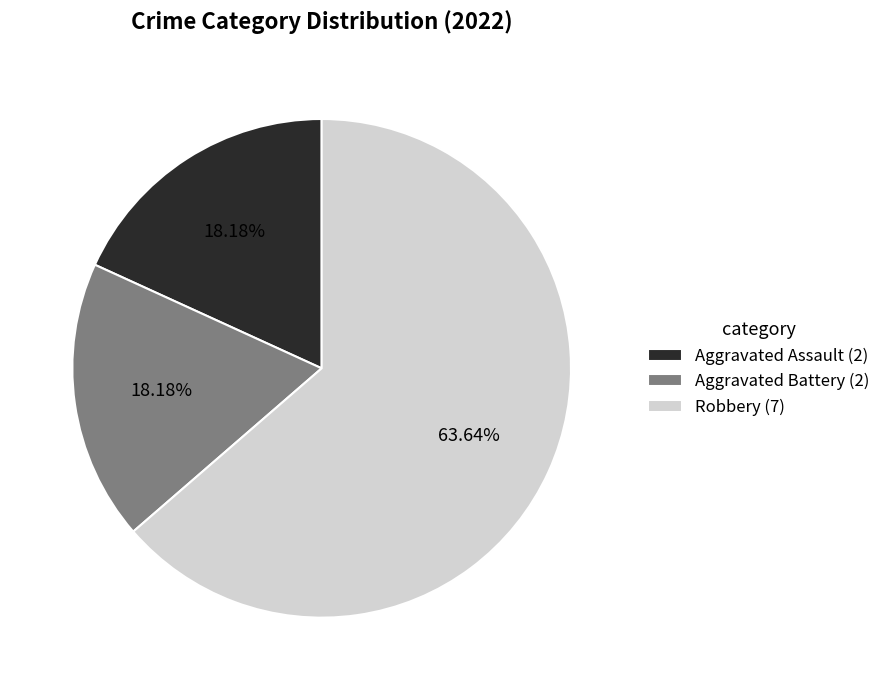

Which has a higher value, Robbery (7) or Aggravated Battery (2)?

Robbery (7)